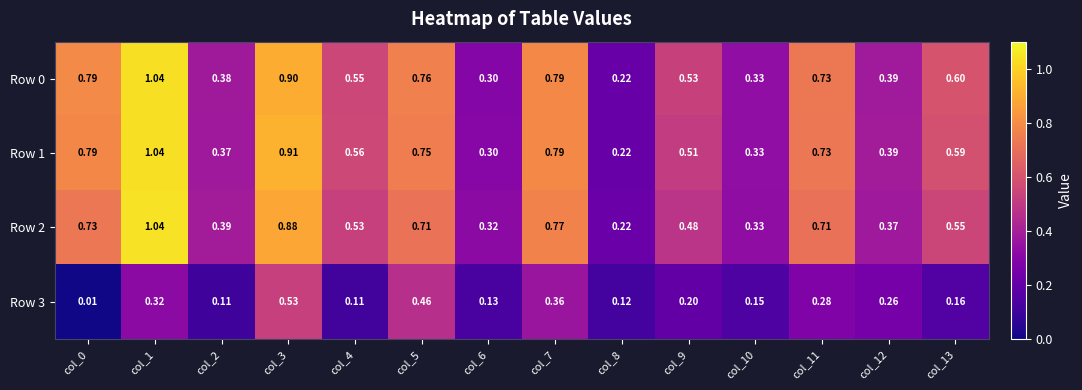

Which category has the highest value across all series?

col_1